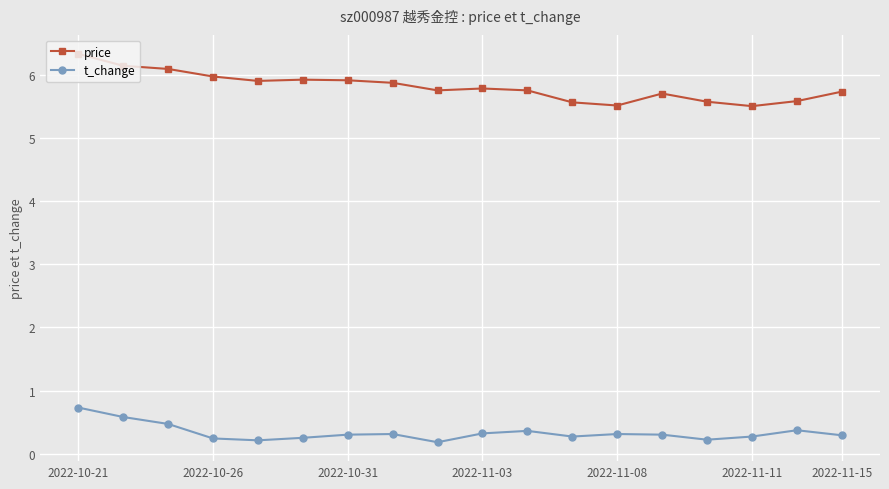

What is the difference between the second highest and minimum values in the price series?

0.6